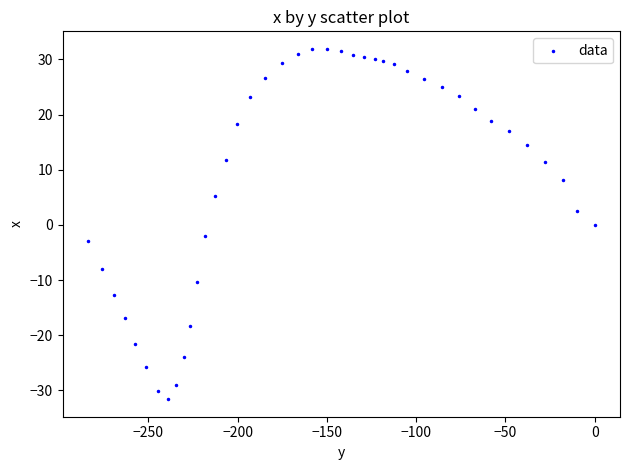

What is the range of X values (max minus min)?

283.9